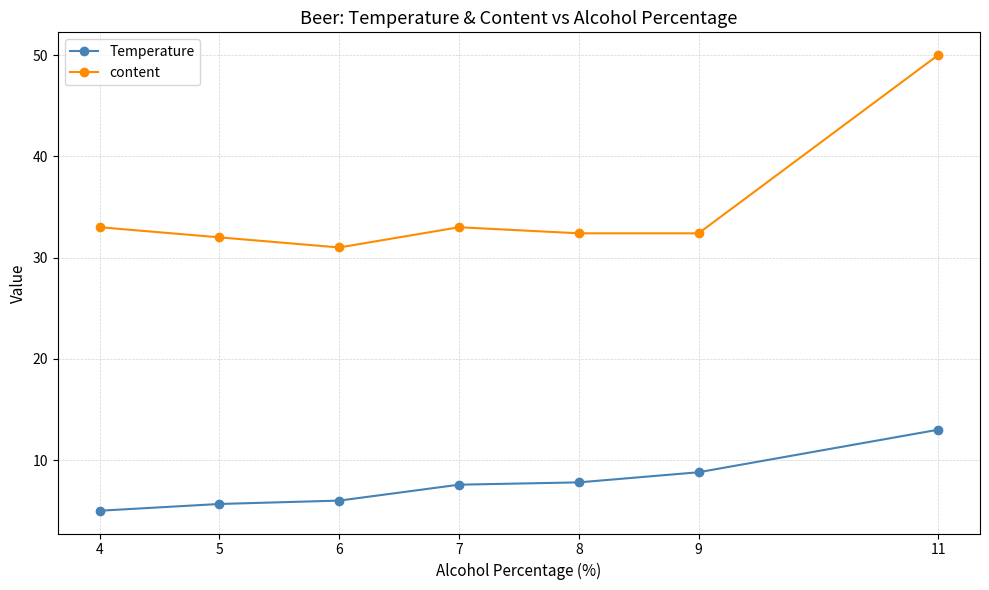

At which label does content first exceed 32?

4